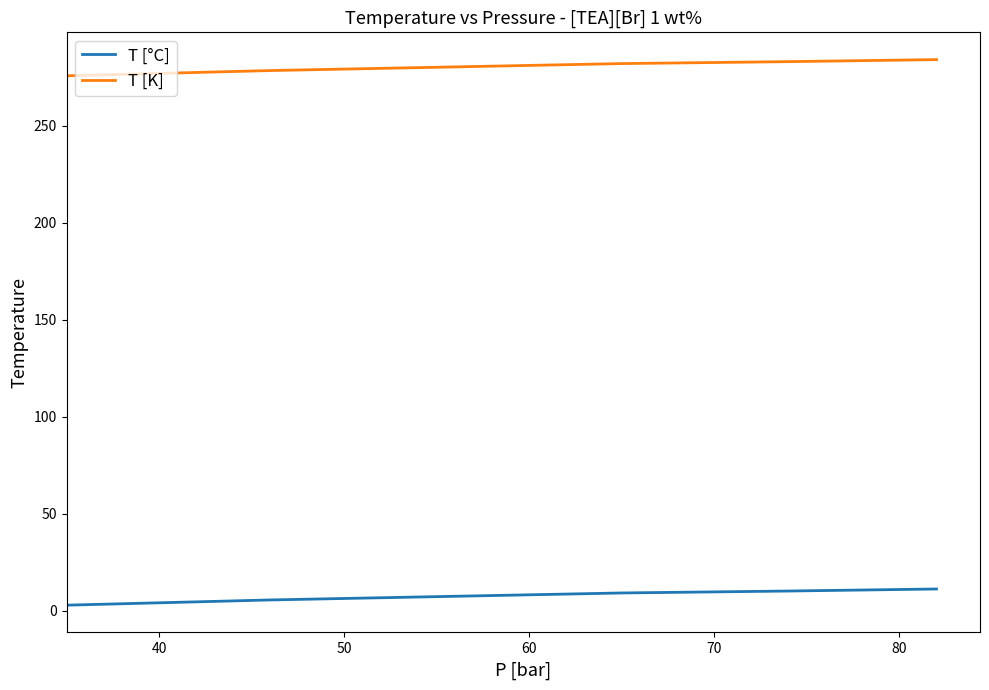

What is the sum of all T [°C] values?

38.4